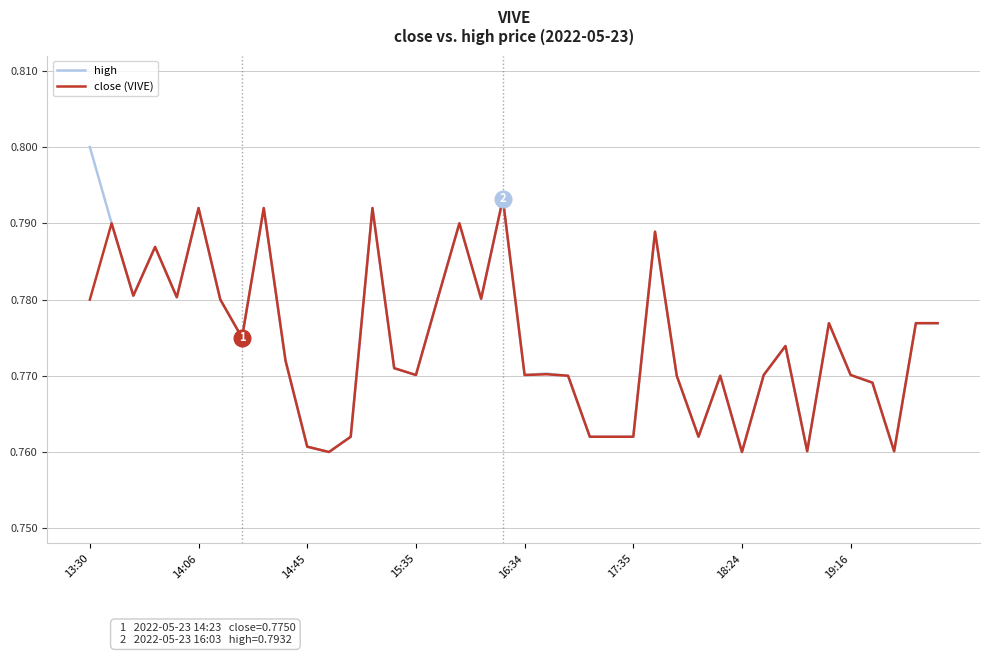

List the series in order of their peak value, highest first.

high, close (VIVE)